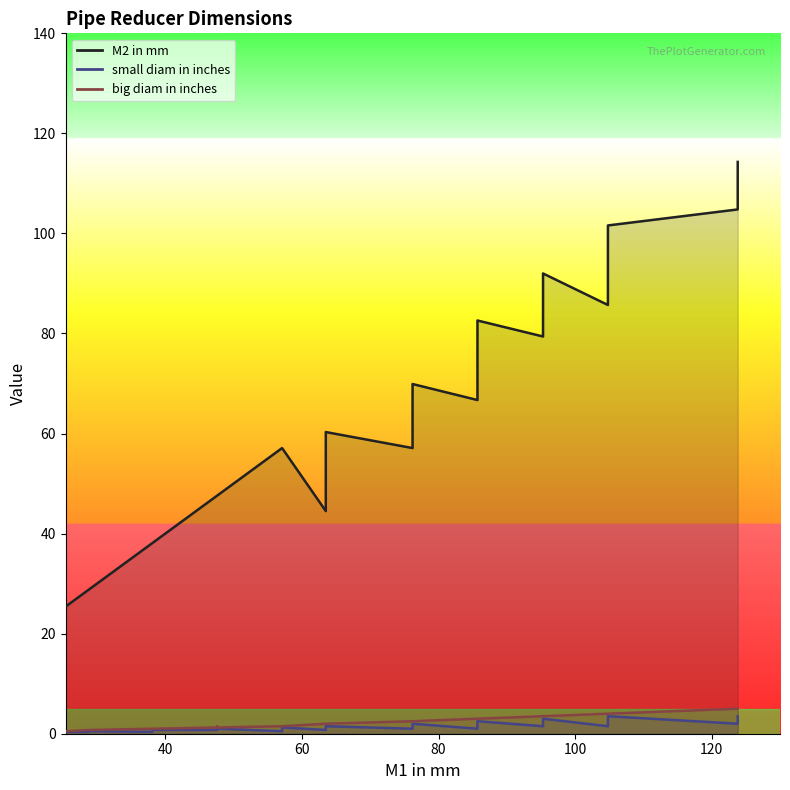

What is the average value of the big diam in inches series?

2.6